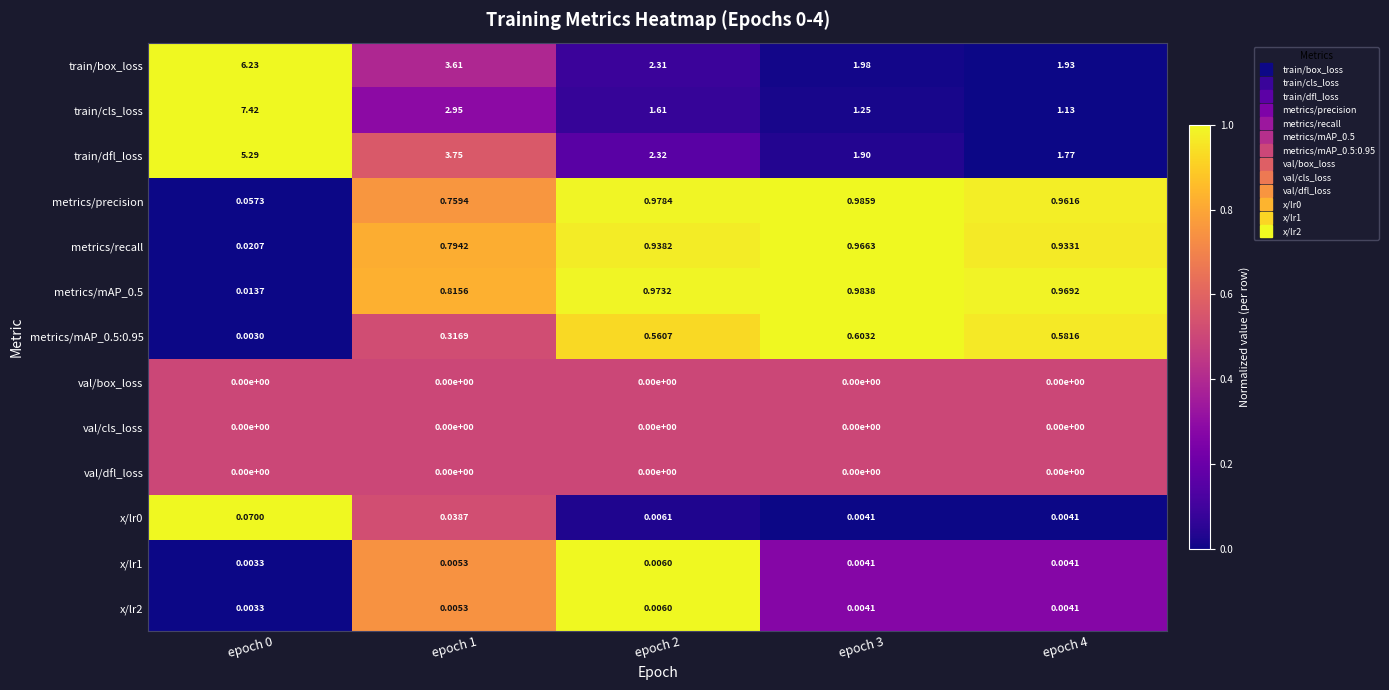

Between epoch 2 and epoch 4, which series saw the biggest shift?

train/dfl_loss